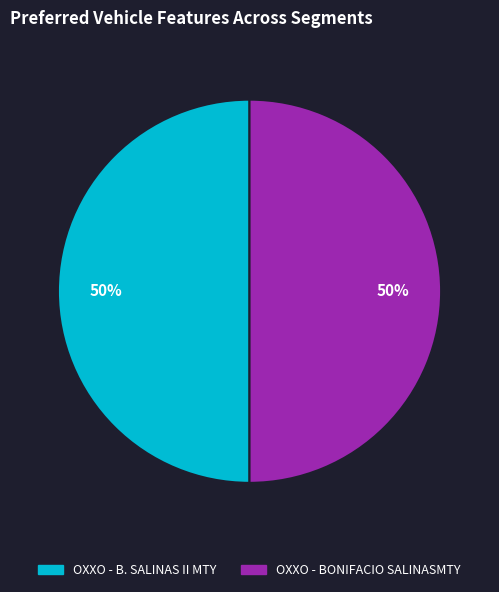

The OXXO - B. SALINAS II MTY slice represents 44% of the pie. True or false?

False